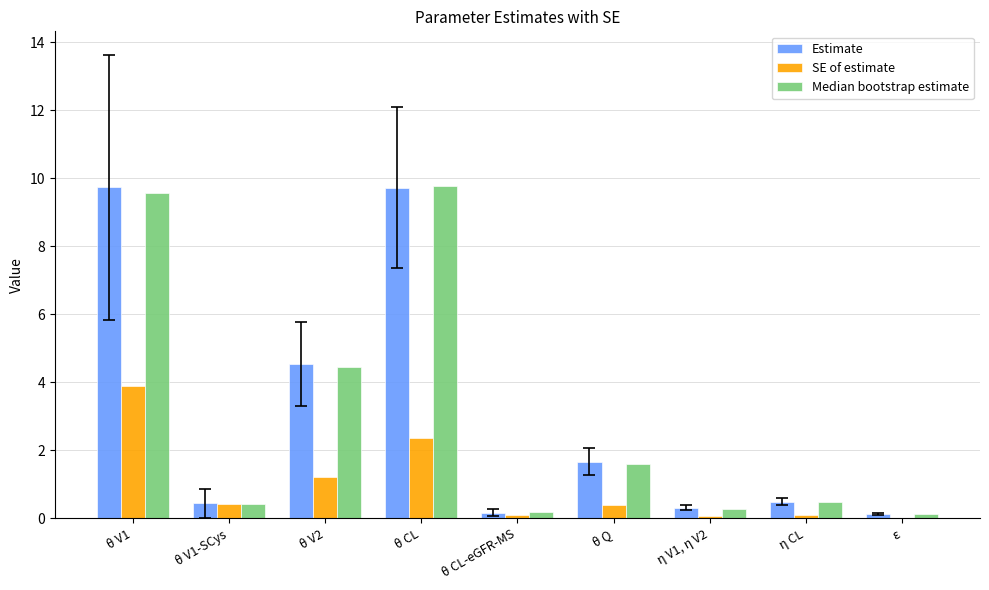

What is the sum of all Median bootstrap estimate values?

26.9